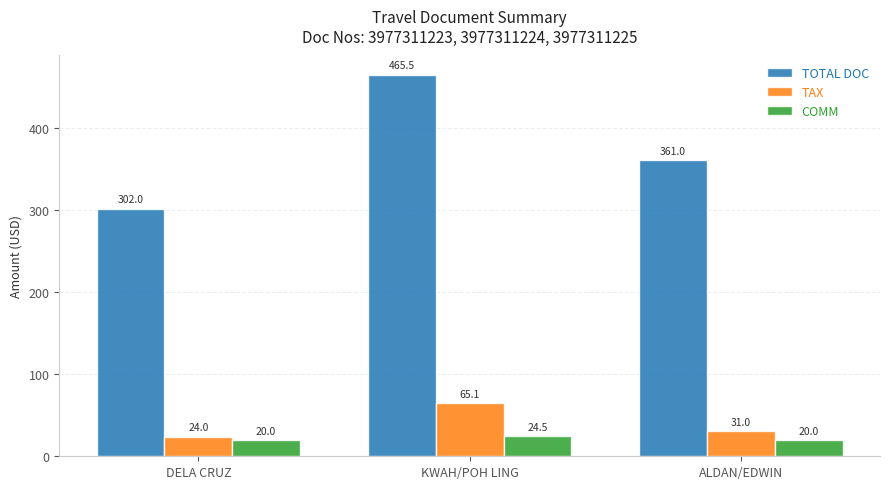

Reading left to right, transcribe all the data shown in this chart.

TOTAL DOC: DELA CRUZ=302.0	KWAH/POH LING=465.5	ALDAN/EDWIN=361.0
TAX: DELA CRUZ=24.0	KWAH/POH LING=65.1	ALDAN/EDWIN=31.0
COMM: DELA CRUZ=20.0	KWAH/POH LING=24.5	ALDAN/EDWIN=20.0